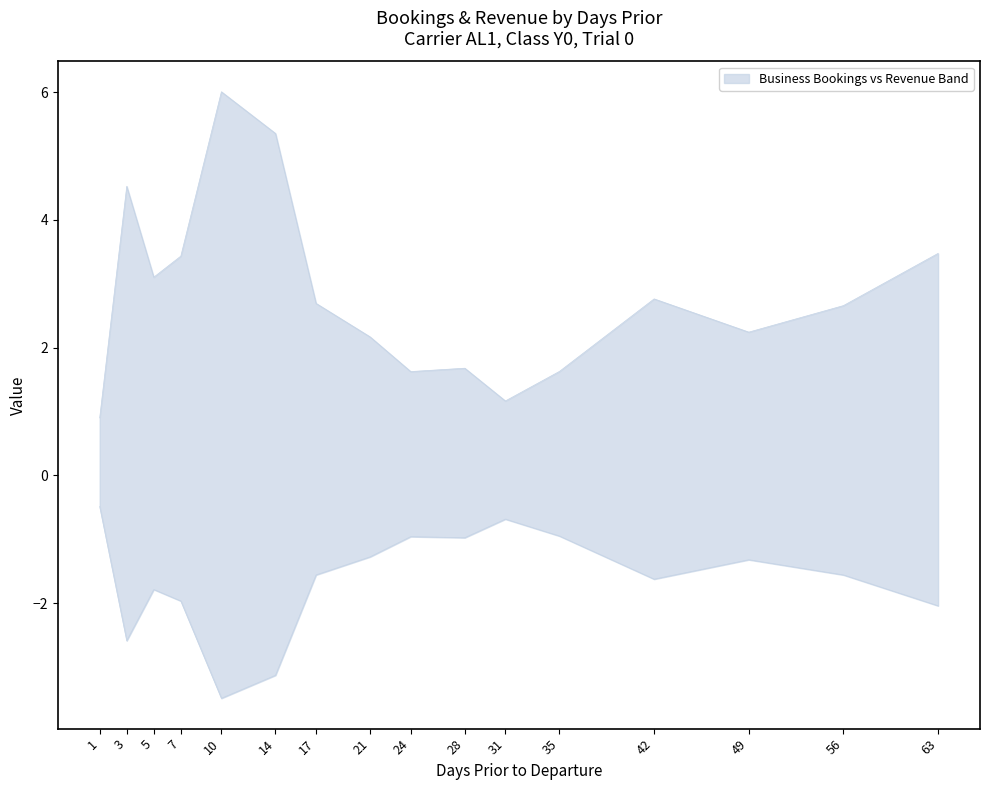

Reading left to right, list all the values displayed in this chart.

business_bookings: 1=0.9	3=4.5	5=3.1	7=3.4	10=6.0	14=5.4	17=2.7	21=2.2	24=1.6	28=1.7	31=1.2	35=1.6	42=2.8	49=2.2	56=2.7	63=3.5
business_revenue: 1=-0.5	3=-2.6	5=-1.8	7=-2.0	10=-3.5	14=-3.1	17=-1.6	21=-1.3	24=-1.0	28=-1.0	31=-0.7	35=-0.9	42=-1.6	49=-1.3	56=-1.6	63=-2.0